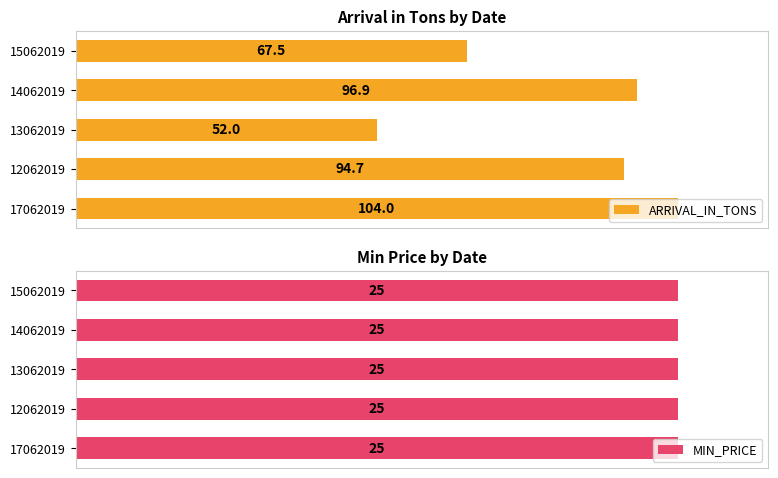

List the labels in order of ARRIVAL_IN_TONS value, largest first.

17062019, 14062019, 12062019, 15062019, 13062019